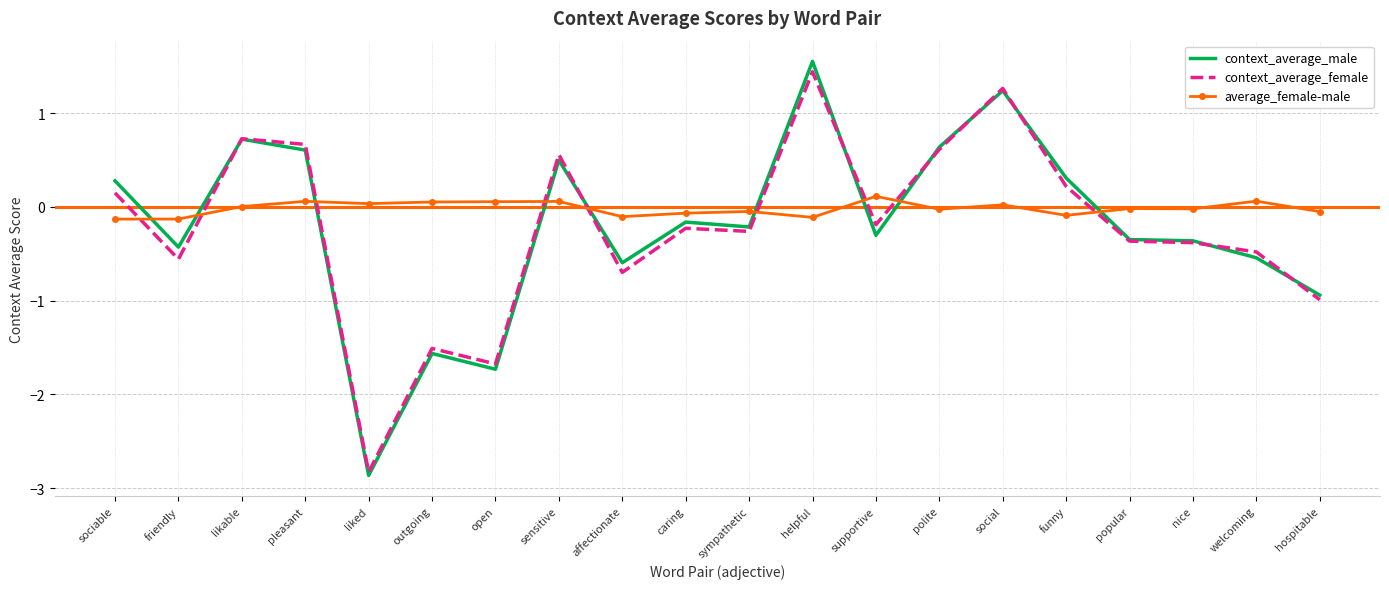

What is the total value across all series at liked?

-5.7